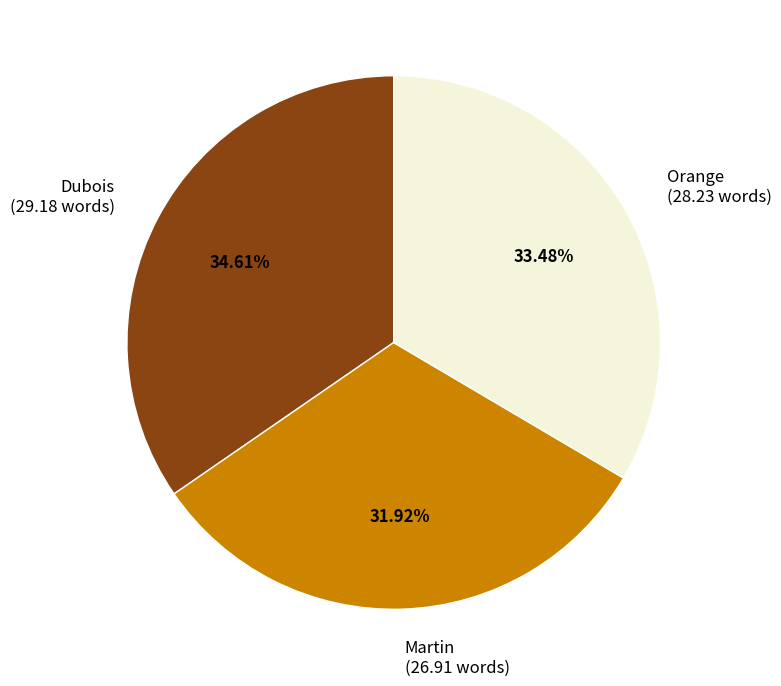

Rank the categories by value from highest to lowest.

Dubois, Orange, Martin